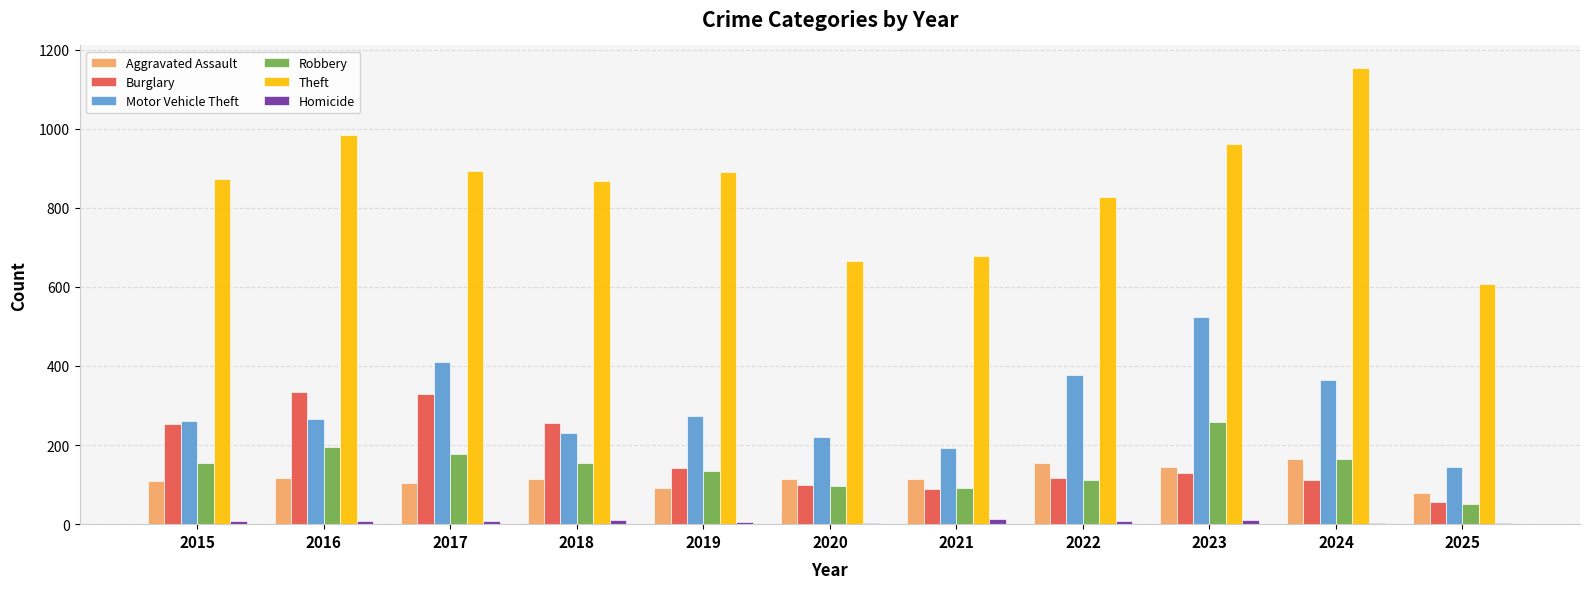

True or false: Motor Vehicle Theft has a value of 108 at 2015.

False